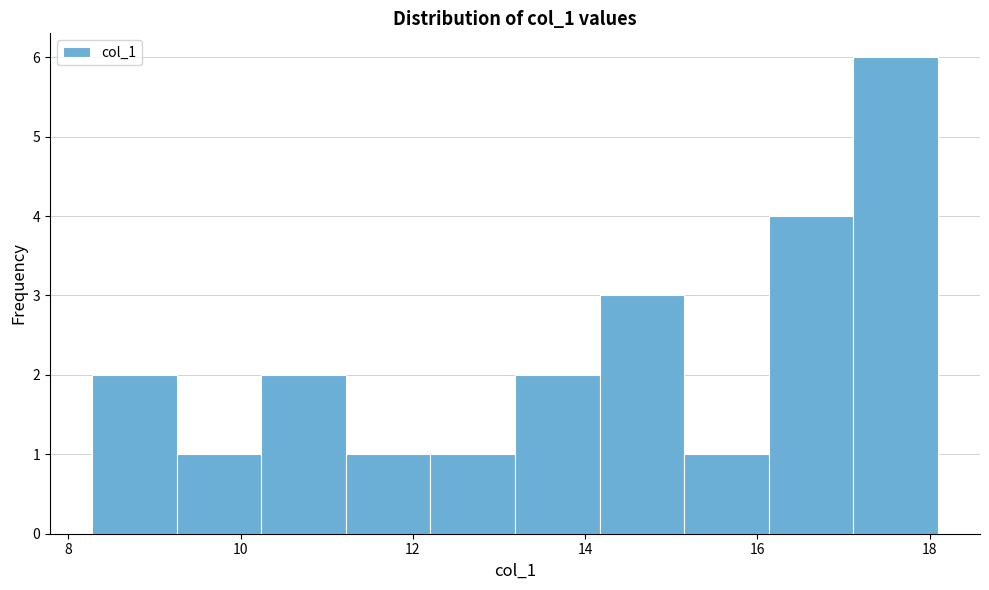

Reading left to right, transcribe this chart: for each bar, give the range it covers on the x-axis and its height. Neither the bar edges nor the heights are printed on the chart, so give them approximately, as read against the axes.

8.2 to 9.2: 2
9.2 to 10.2: 1
10.2 to 11.2: 2
11.2 to 12.2: 1
12.2 to 13.2: 1
13.2 to 14.2: 2
14.2 to 15.2: 3
15.2 to 16.2: 1
16.2 to 17.2: 4
17.2 to 18.0: 6